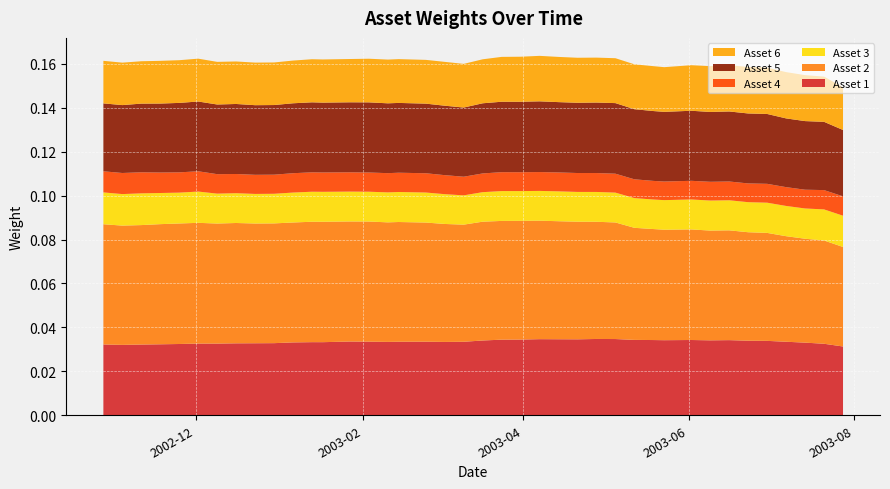

Reading left to right, extract all data points from this chart.

Asset 1: 0.0	0.0	0.0	0.0	0.0	0.0	0.0	0.0	0.0	0.0	0.0	0.0	0.0	0.0	0.0	0.0	0.0	0.0	0.0	0.0	0.0	0.0	0.0	0.0	0.0	0.0	0.0	0.0	0.0	0.0	0.0	0.0	0.0	0.0	0.0	0.0	0.0	0.0	0.0	0.0
Asset 2: 0.1	0.1	0.1	0.1	0.1	0.1	0.1	0.1	0.1	0.1	0.1	0.1	0.1	0.1	0.1	0.1	0.1	0.1	0.1	0.1	0.1	0.1	0.1	0.1	0.1	0.1	0.1	0.1	0.1	0.1	0.1	0.1	0.0	0.0	0.0	0.0	0.0	0.0	0.0	0.0
Asset 3: 0.0	0.0	0.0	0.0	0.0	0.0	0.0	0.0	0.0	0.0	0.0	0.0	0.0	0.0	0.0	0.0	0.0	0.0	0.0	0.0	0.0	0.0	0.0	0.0	0.0	0.0	0.0	0.0	0.0	0.0	0.0	0.0	0.0	0.0	0.0	0.0	0.0	0.0	0.0	0.0
Asset 4: 0.0	0.0	0.0	0.0	0.0	0.0	0.0	0.0	0.0	0.0	0.0	0.0	0.0	0.0	0.0	0.0	0.0	0.0	0.0	0.0	0.0	0.0	0.0	0.0	0.0	0.0	0.0	0.0	0.0	0.0	0.0	0.0	0.0	0.0	0.0	0.0	0.0	0.0	0.0	0.0
Asset 5: 0.0	0.0	0.0	0.0	0.0	0.0	0.0	0.0	0.0	0.0	0.0	0.0	0.0	0.0	0.0	0.0	0.0	0.0	0.0	0.0	0.0	0.0	0.0	0.0	0.0	0.0	0.0	0.0	0.0	0.0	0.0	0.0	0.0	0.0	0.0	0.0	0.0	0.0	0.0	0.0
Asset 6: 0.0	0.0	0.0	0.0	0.0	0.0	0.0	0.0	0.0	0.0	0.0	0.0	0.0	0.0	0.0	0.0	0.0	0.0	0.0	0.0	0.0	0.0	0.0	0.0	0.0	0.0	0.0	0.0	0.0	0.0	0.0	0.0	0.0	0.0	0.0	0.0	0.0	0.0	0.0	0.0